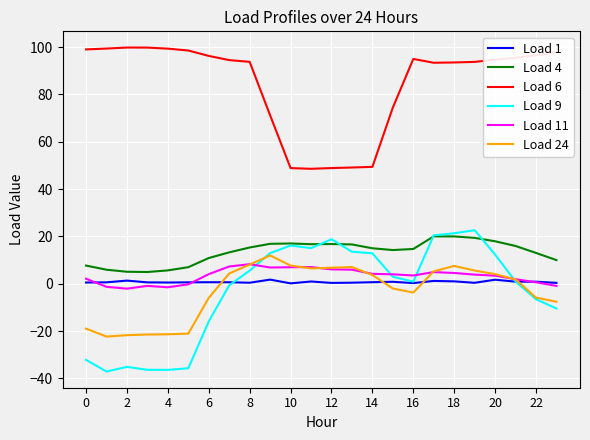

Which series has the largest range (max minus min)?

Load 9